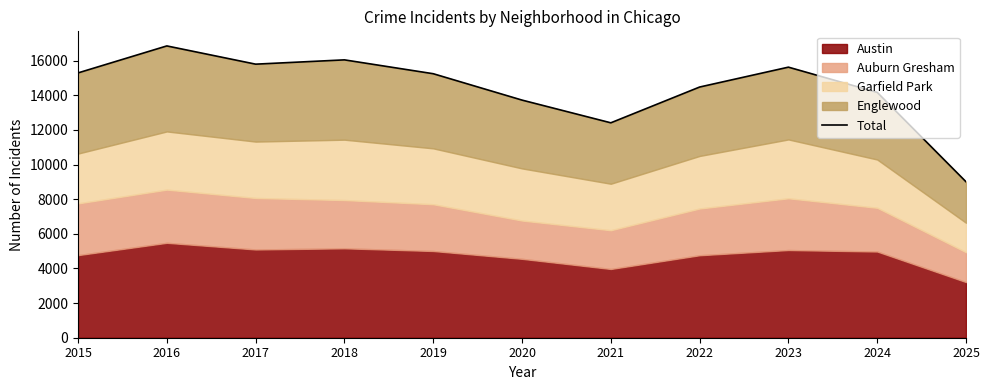

Where does the data first go above 15245?

2015